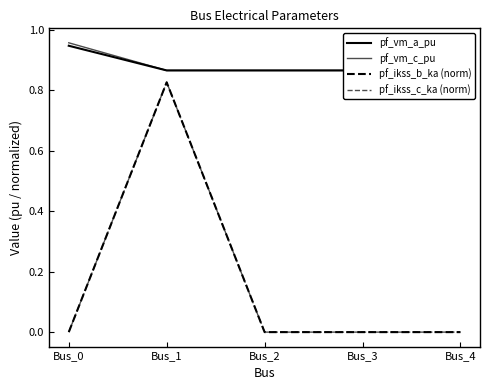

At how many categories does at least one series exceed 0?

5